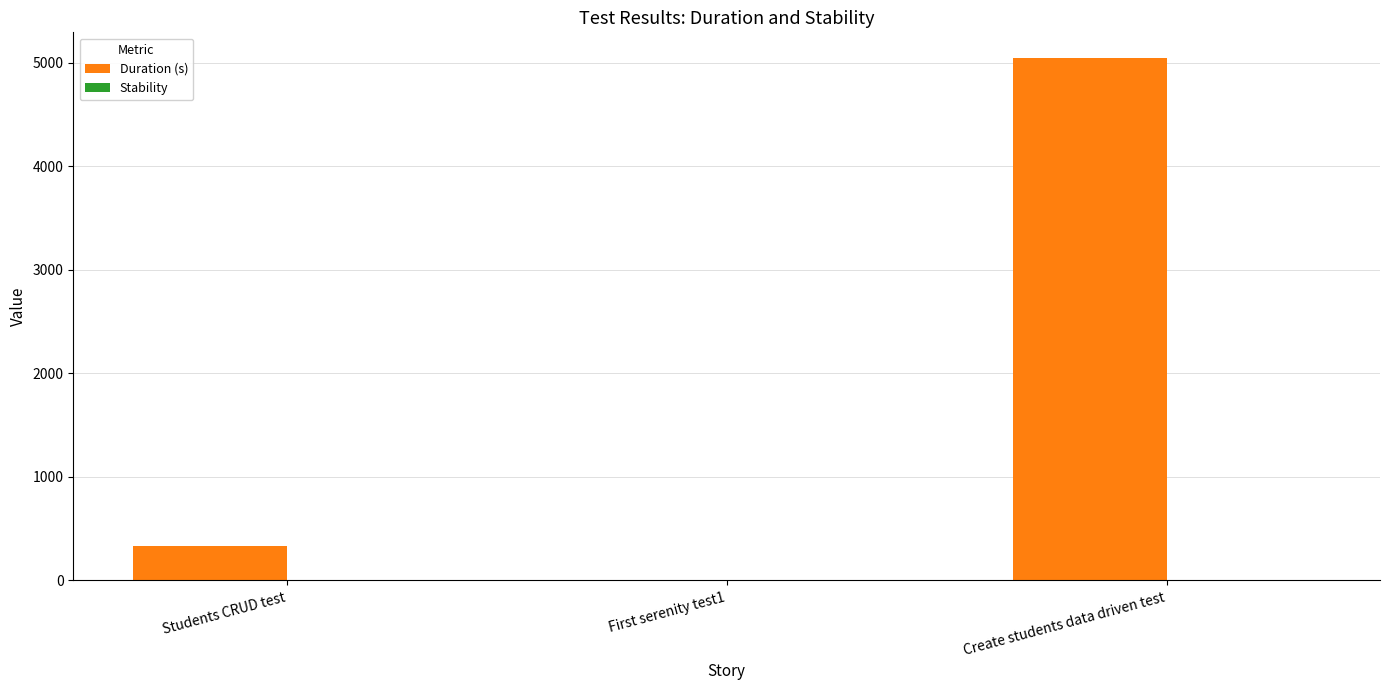

Which has a higher value, First serenity test1 or Students CRUD test?

Students CRUD test